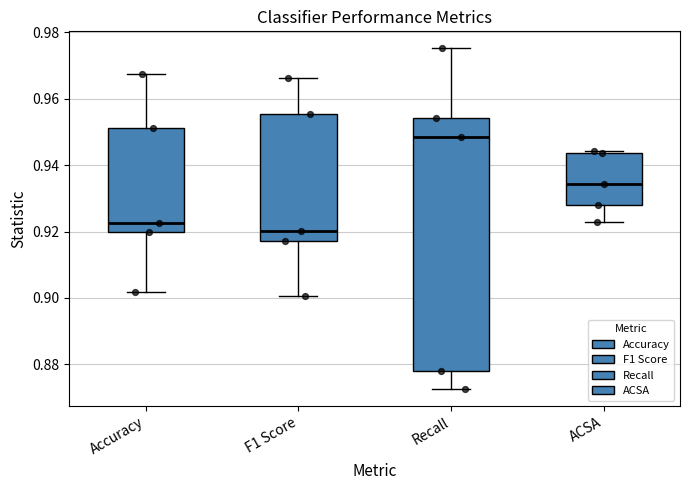

Where does the median line of the box for Recall sit on the y-axis? The values are not printed on the chart, so give them approximately, as read against the axis.

0.948